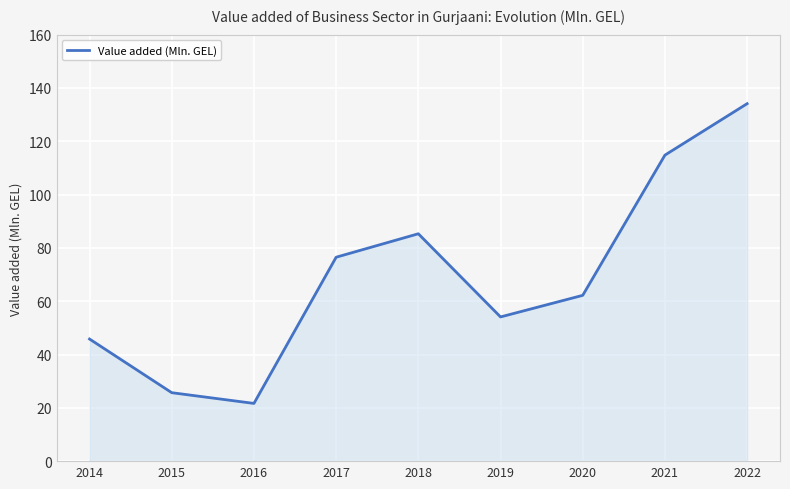

What is the difference between the maximum and minimum values?

112.4